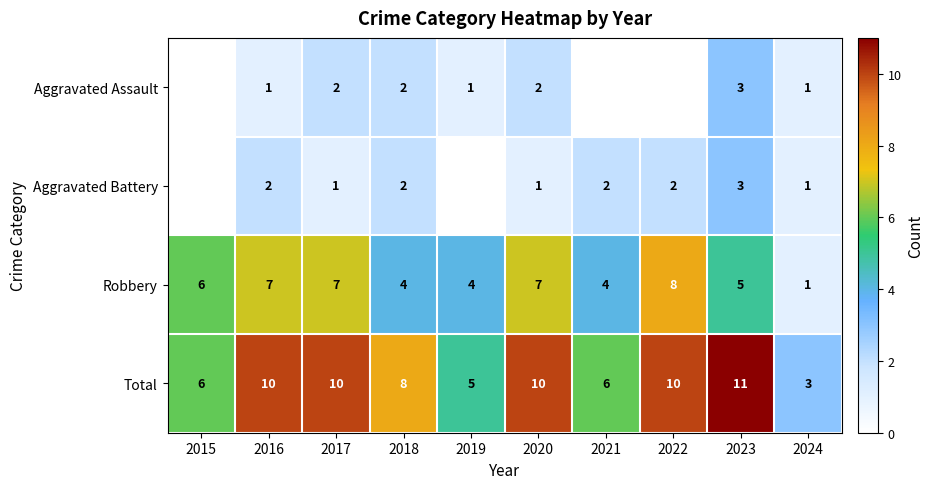

Count the Robbery values in the range 4 to 7.

8